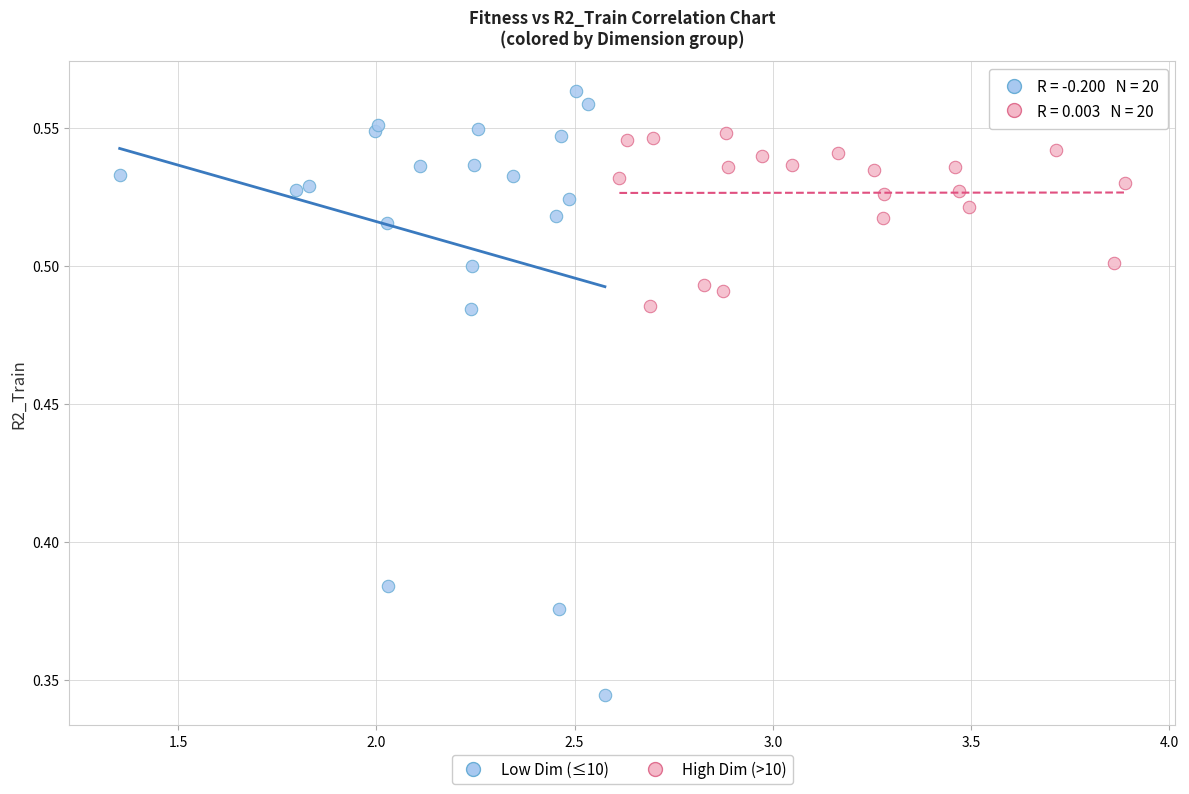

Which series contains the highest Y value?

Low Dim (≤10)